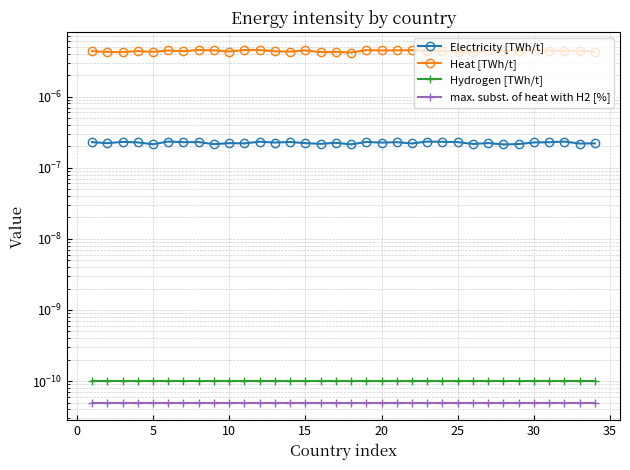

Is the value of Electricity [TWh/t] at 10 greater than the value of Hydrogen [TWh/t] at 24?

Yes